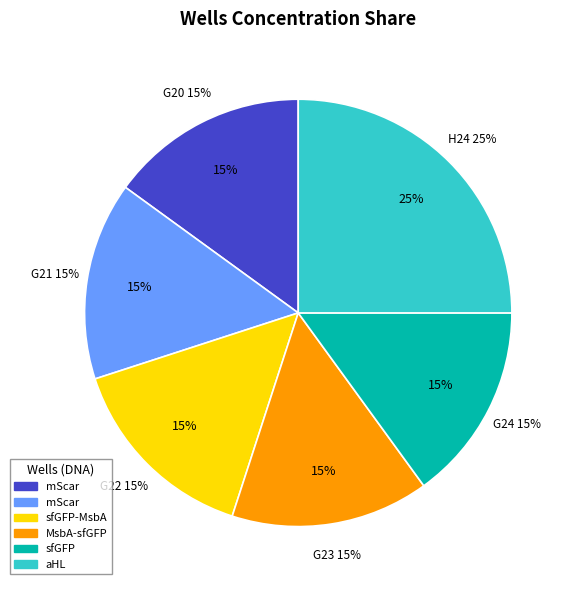

Is it true that H24 is 25% of the pie?

True